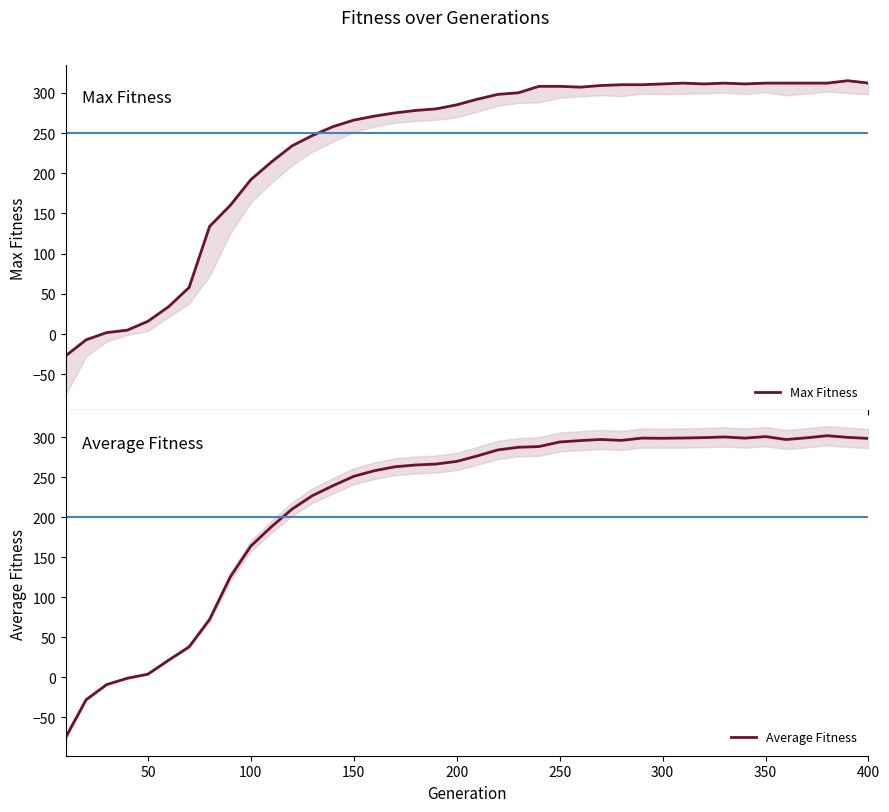

How many lines are shown in the chart?

2